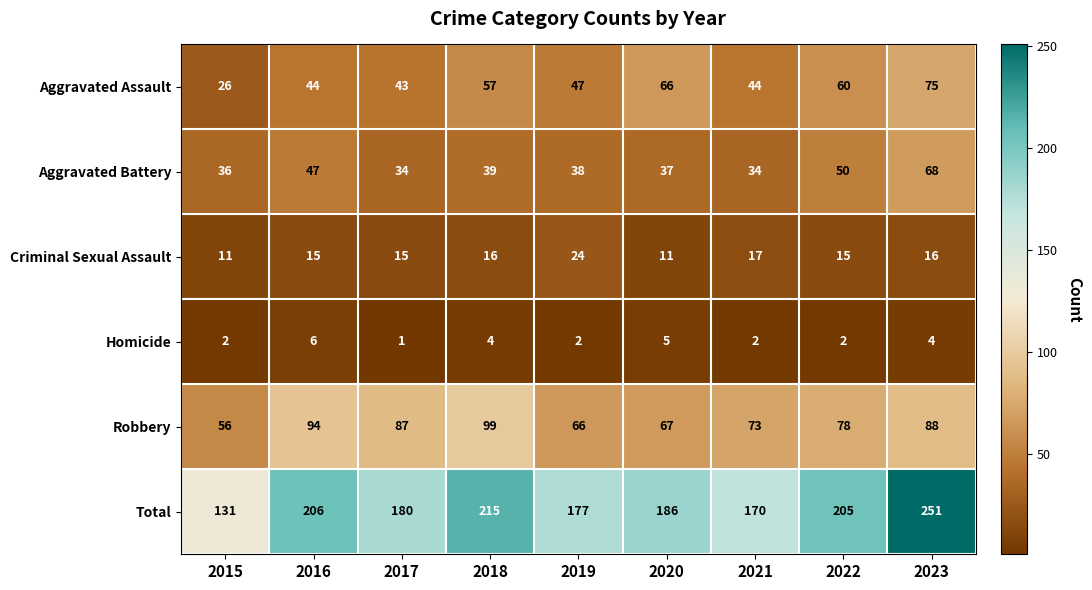

What is the difference between the maximum and minimum values in the Aggravated Battery series?

34